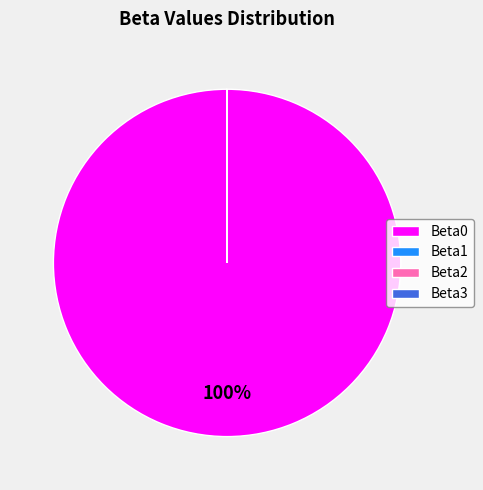

Is there a majority slice in this chart?

Yes